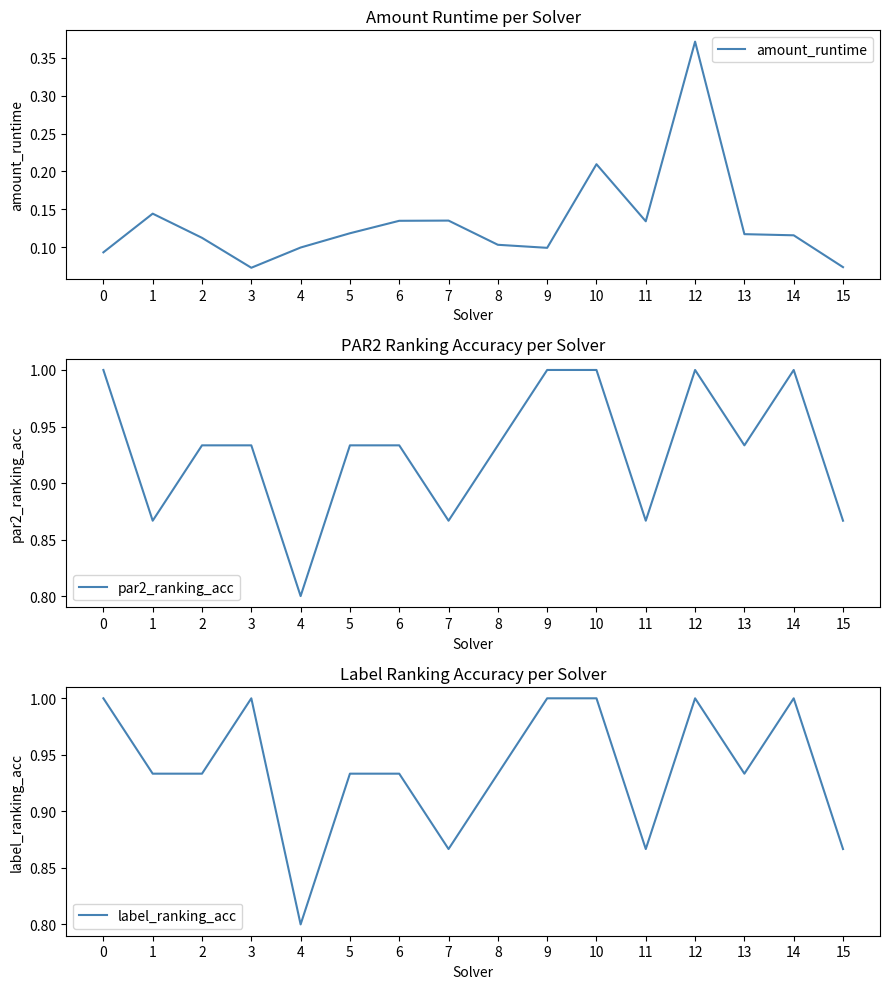

What is the difference between the maximum and minimum values in the amount_runtime series?

0.3